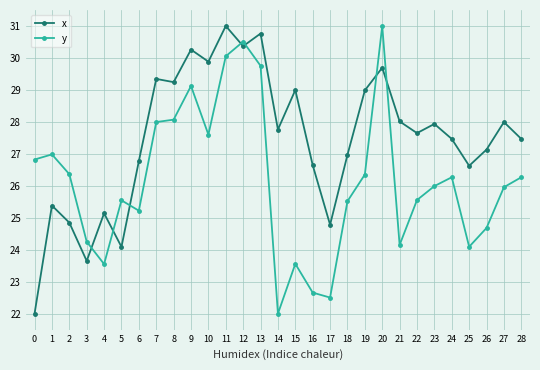

What is the highest value of the y series?

31.0